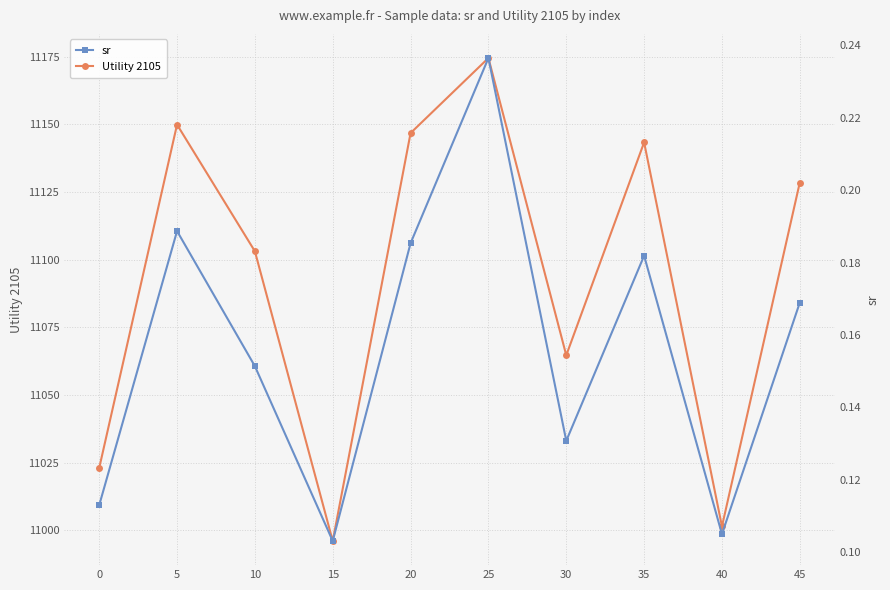

At which category does sr reach its first local valley?

15